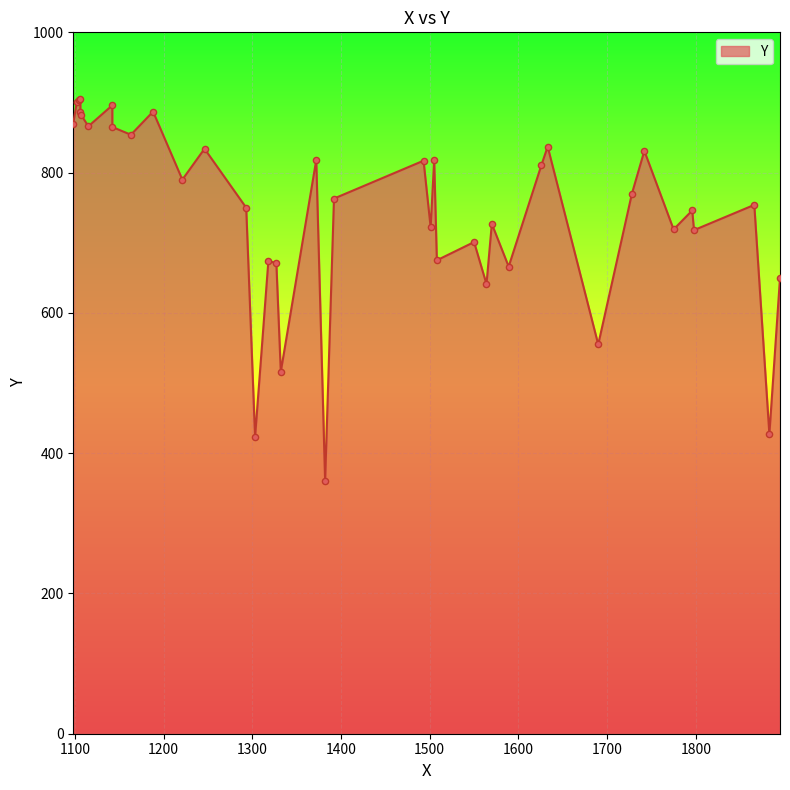

What is the ratio of the value at 1188 to the value at 1508?

1.3